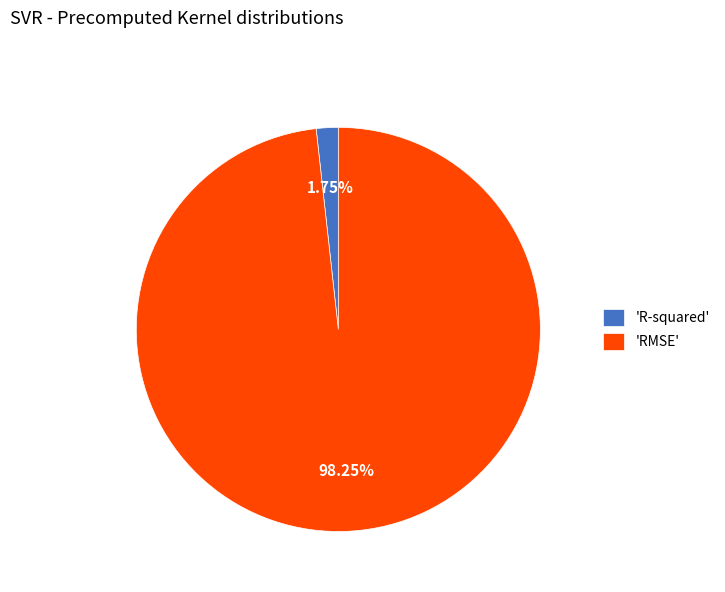

Combined, do 'RMSE' and 'R-squared' account for over 50%?

Yes